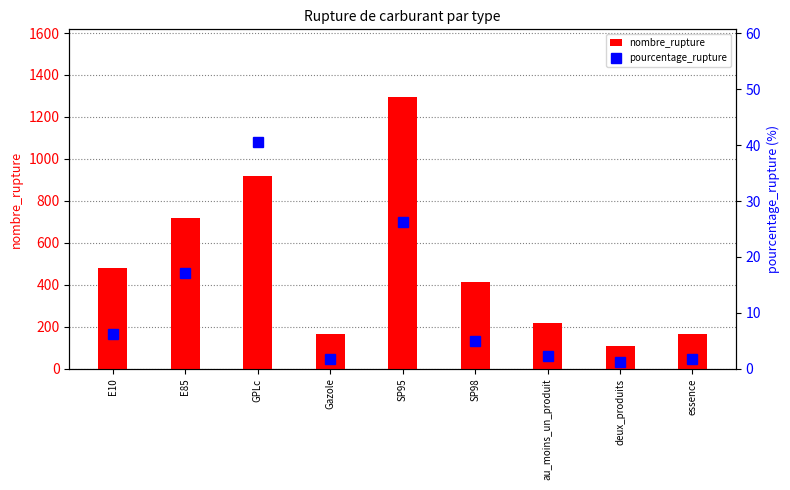

What is the total value across all series at E85?

734.2